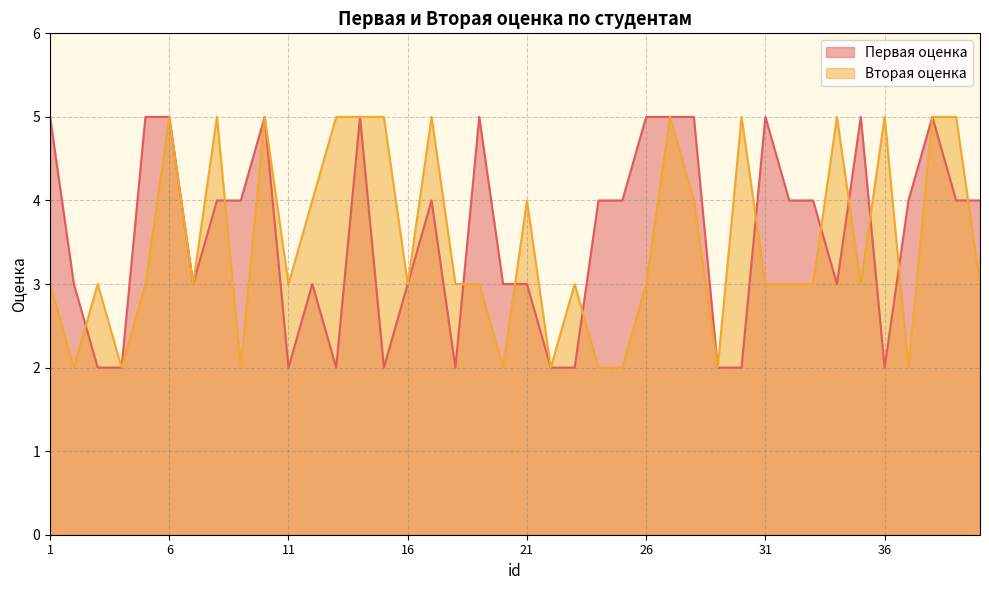

Between 15 and 23, which series saw the biggest shift?

Вторая оценка